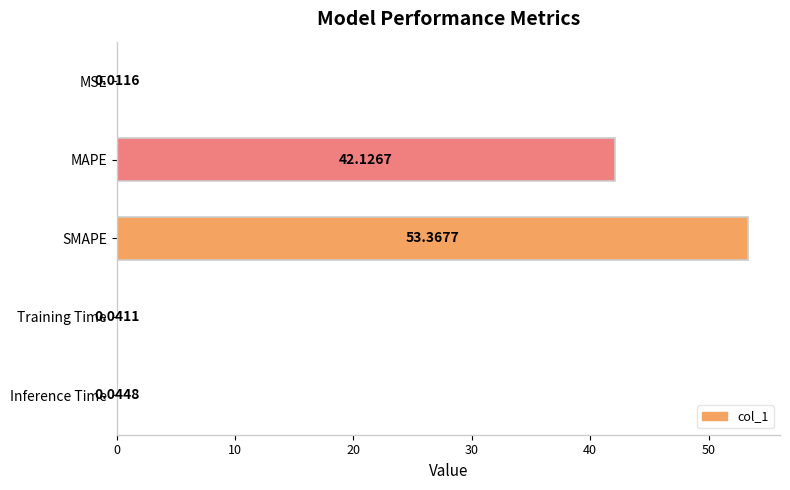

Which label corresponds to the largest value in the chart?

SMAPE